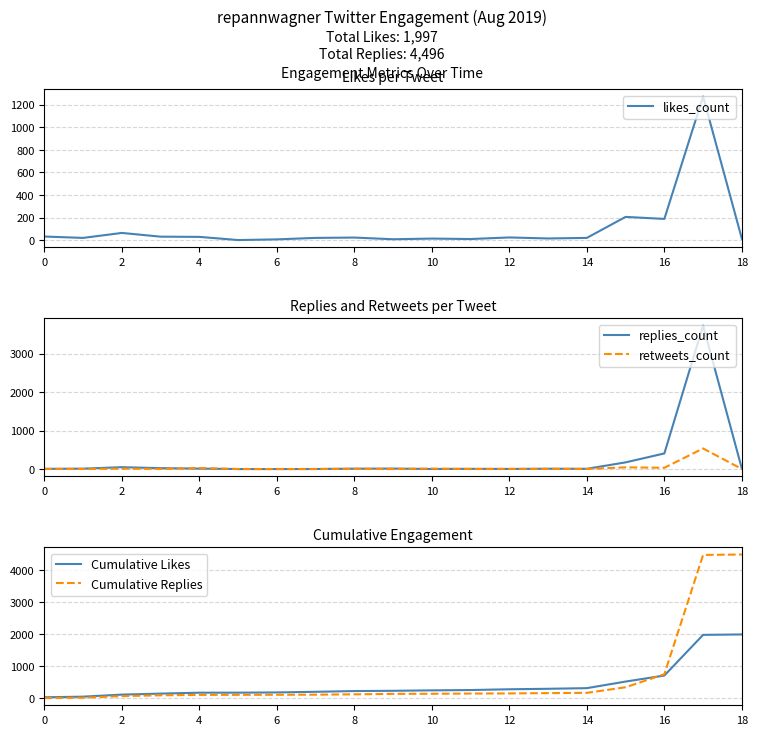

What is the total value across all series at 14?

343